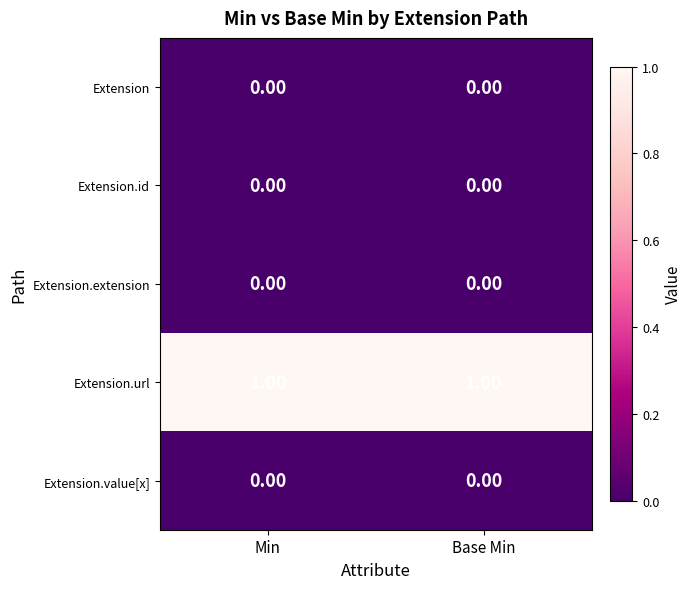

Is the value of Extension at Min greater than the value of Extension.url at Min?

No